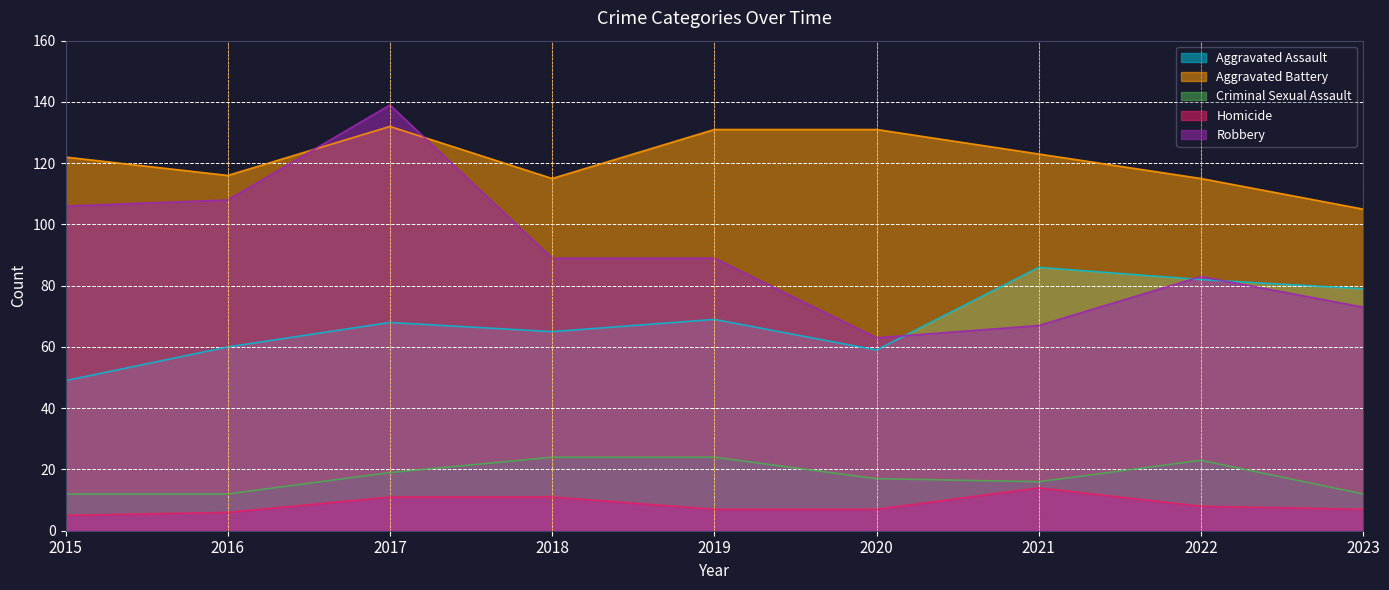

What is the value of the Homicide point at the 2nd from the left?

6